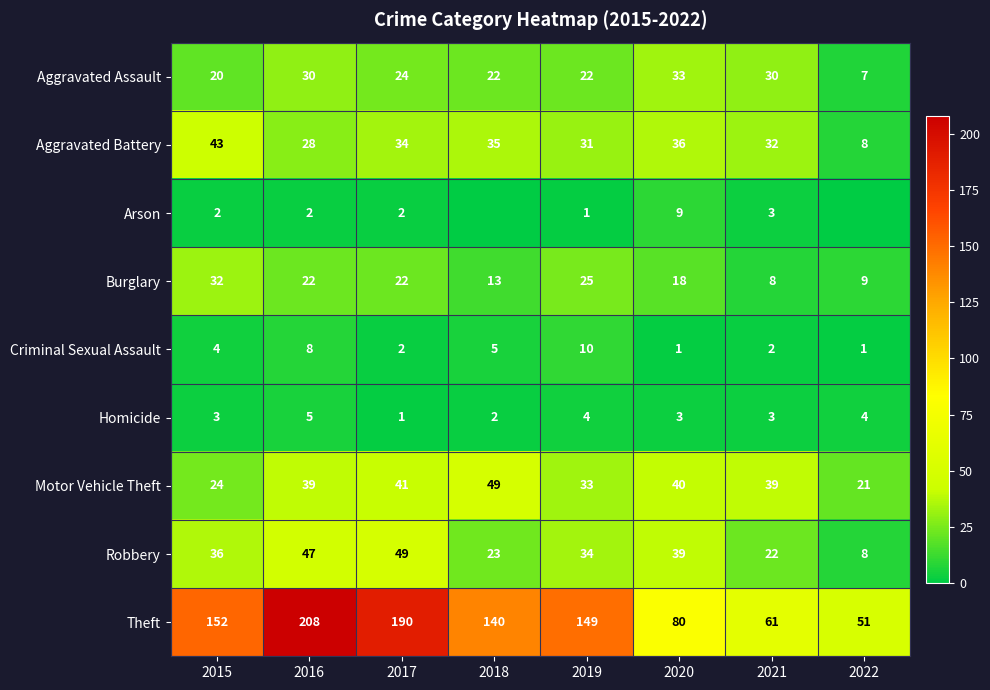

At which category is the sum across all series the highest?

2016